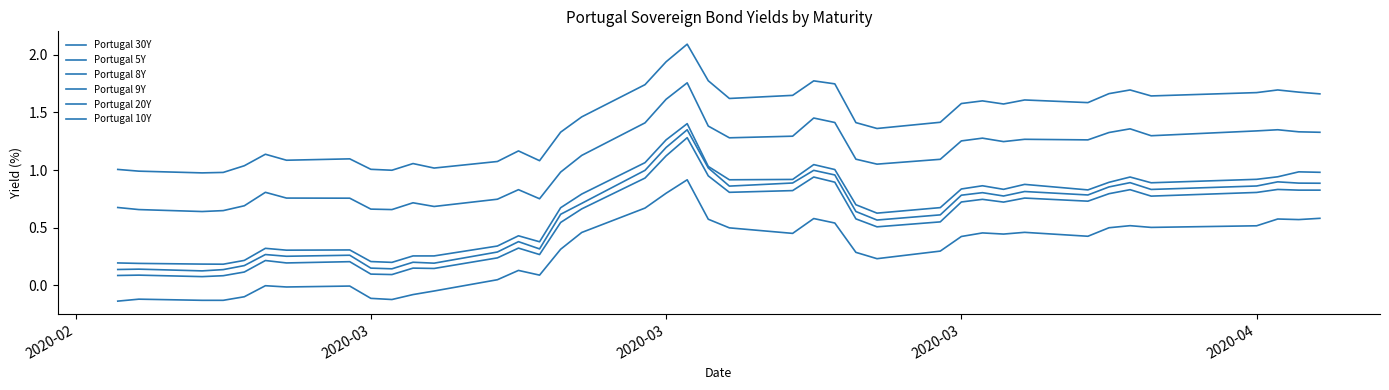

How many lines are shown in the chart?

6